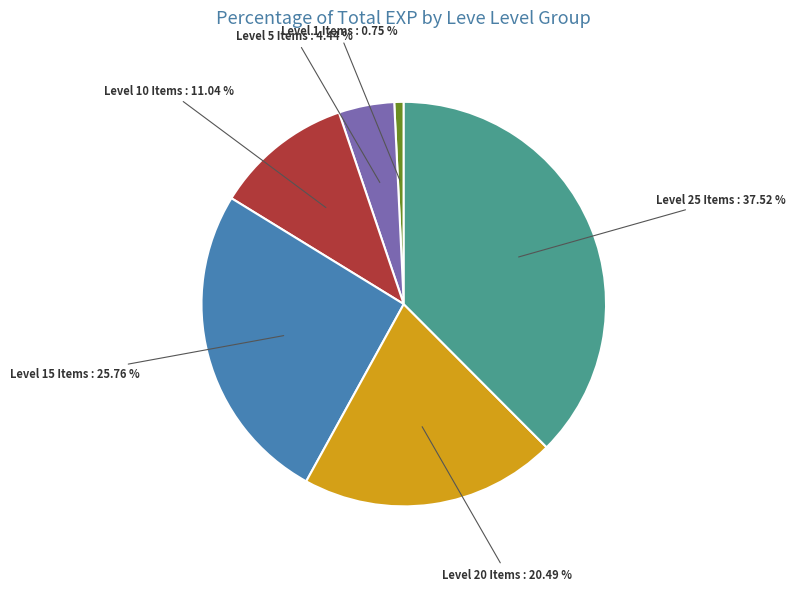

How many segments does this pie chart have?

6